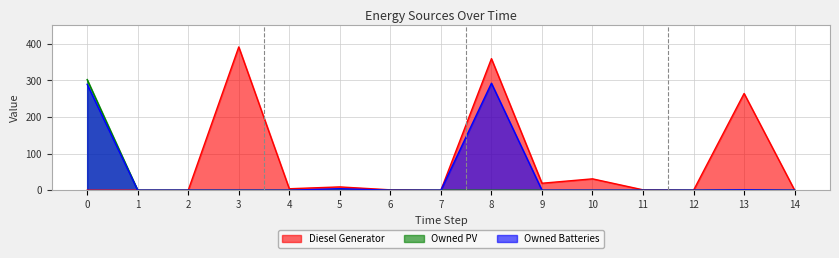

Which series has the largest range (max minus min)?

Diesel Generator